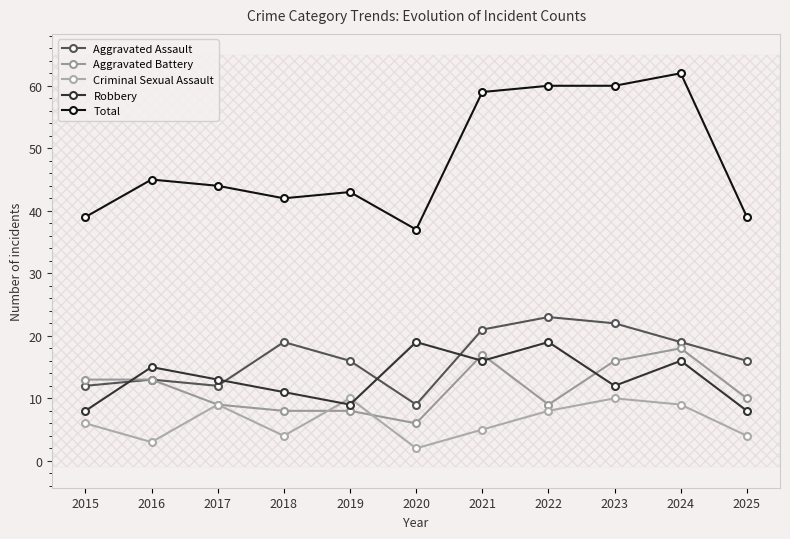

True or false: Total and Aggravated Assault cross at least once.

False